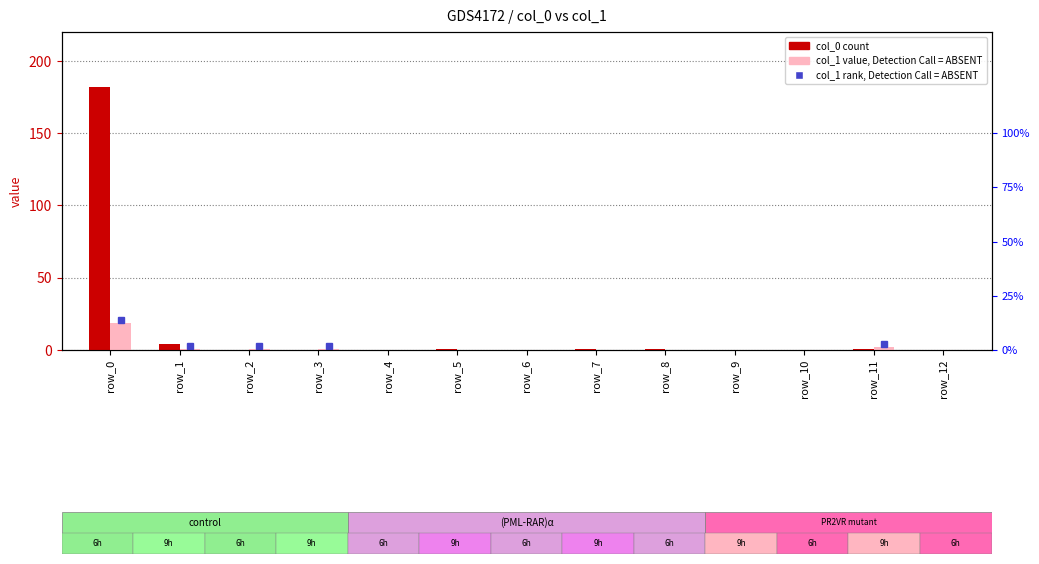

List the series in order of their overall mean, highest first.

col_0 (count), col_1 (rank)